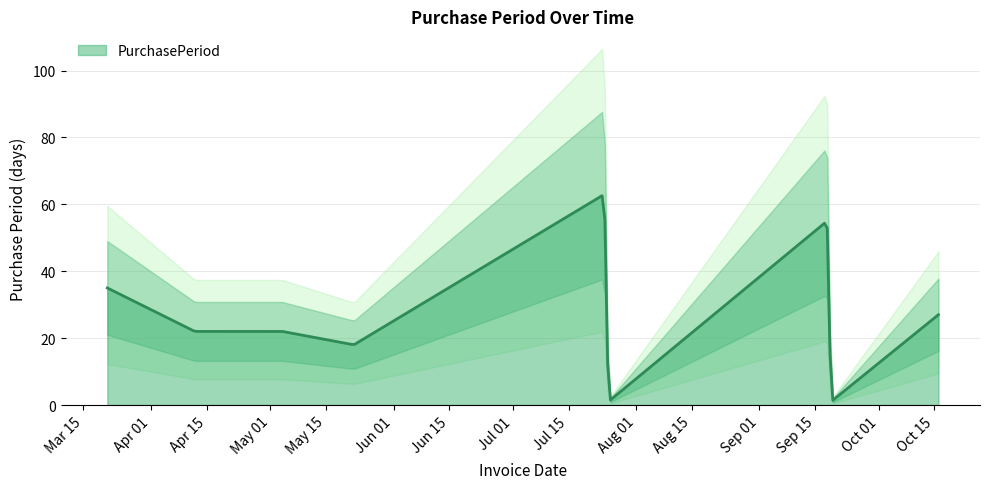

What is the maximum value shown in the chart?

63